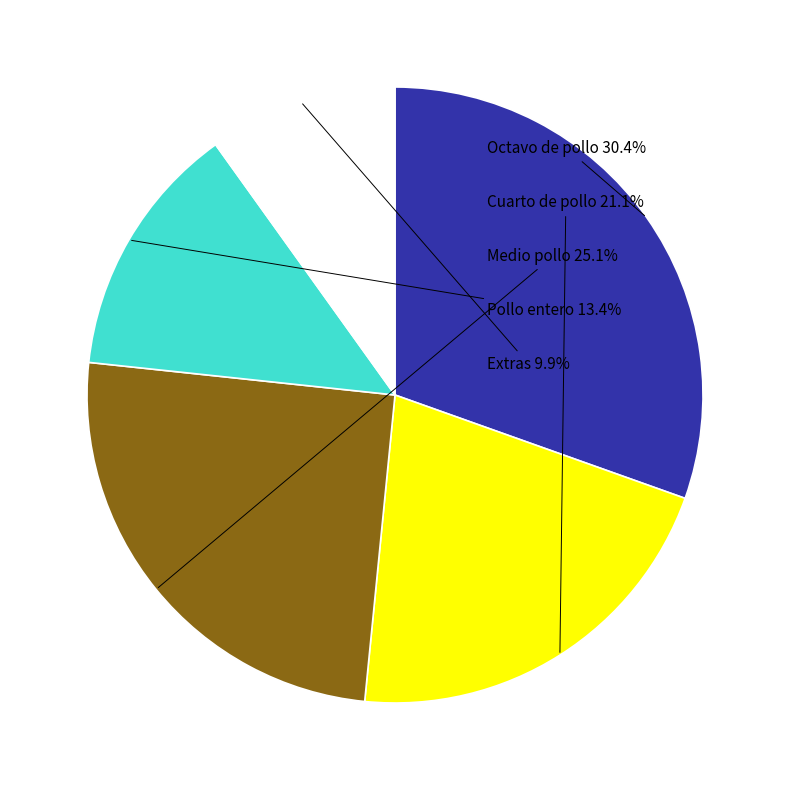

Which slice is the smallest?

Extras